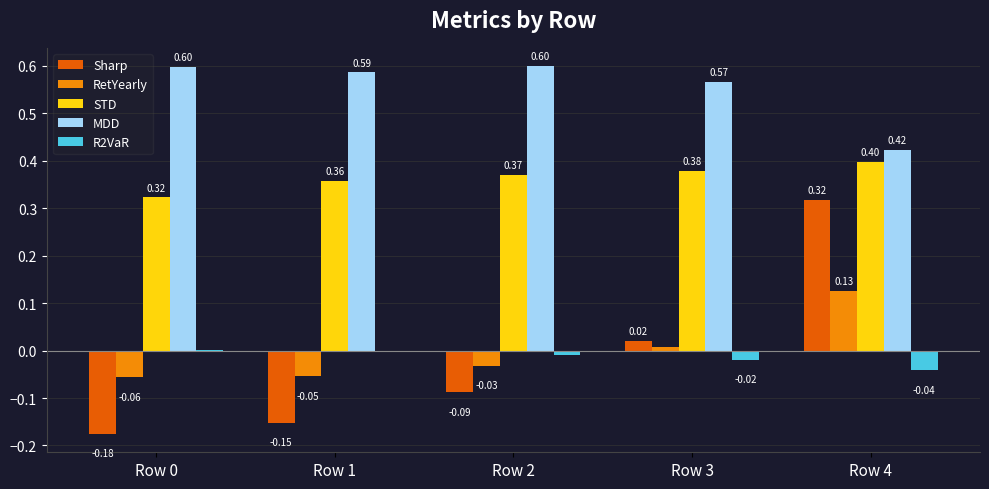

How many data points does each series have?

5